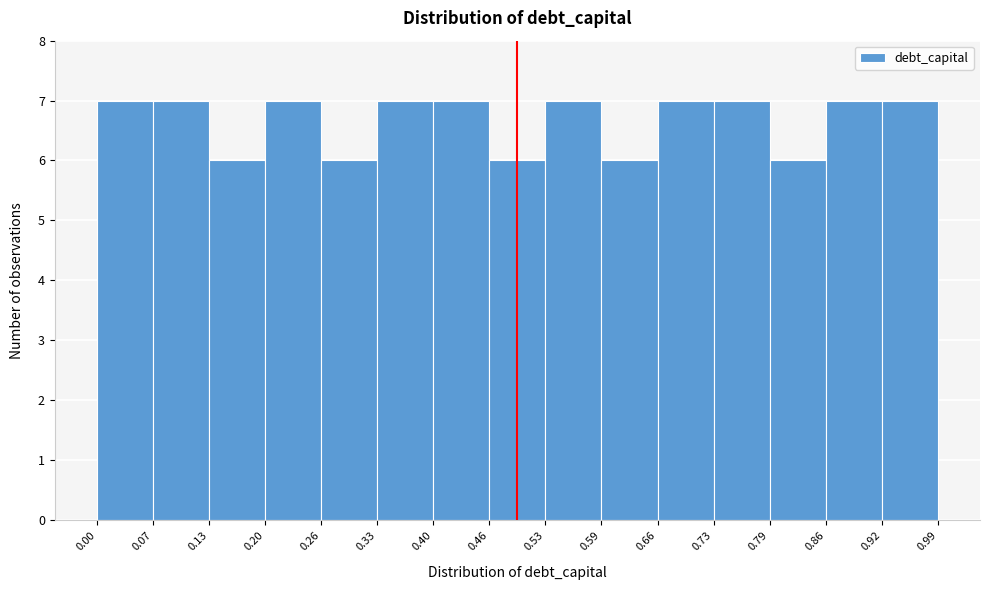

Reading left to right, transcribe this chart: for each bar, give the range it covers on the x-axis and its height. The values are not printed on the chart, so give them approximately, as read against the axis.

0.00 to 0.07: 7
0.07 to 0.13: 7
0.13 to 0.20: 6
0.20 to 0.26: 7
0.26 to 0.33: 6
0.33 to 0.40: 7
0.40 to 0.46: 7
0.46 to 0.53: 6
0.53 to 0.59: 7
0.59 to 0.66: 6
0.66 to 0.73: 7
0.73 to 0.79: 7
0.79 to 0.86: 6
0.86 to 0.92: 7
0.92 to 0.99: 7